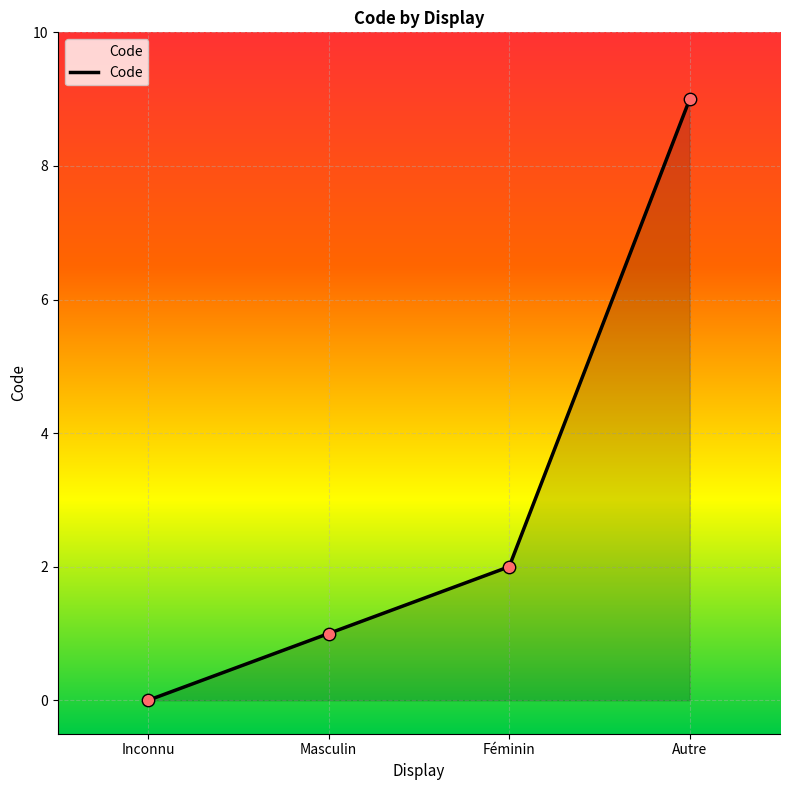

Between Inconnu and Autre, which is larger?

Autre